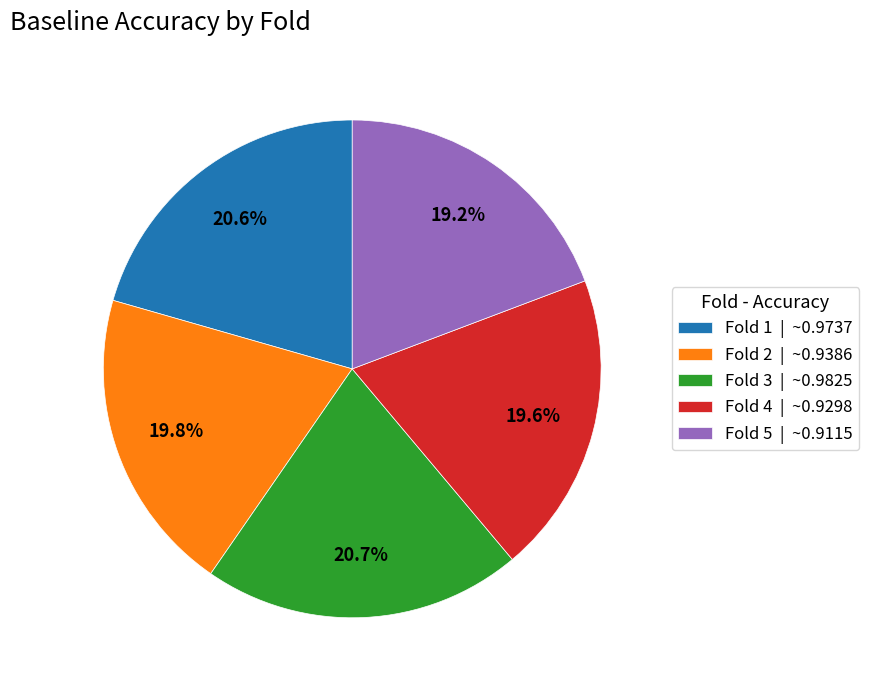

What portion of the pie excludes Fold 5 | ~0.9115?

80.8%